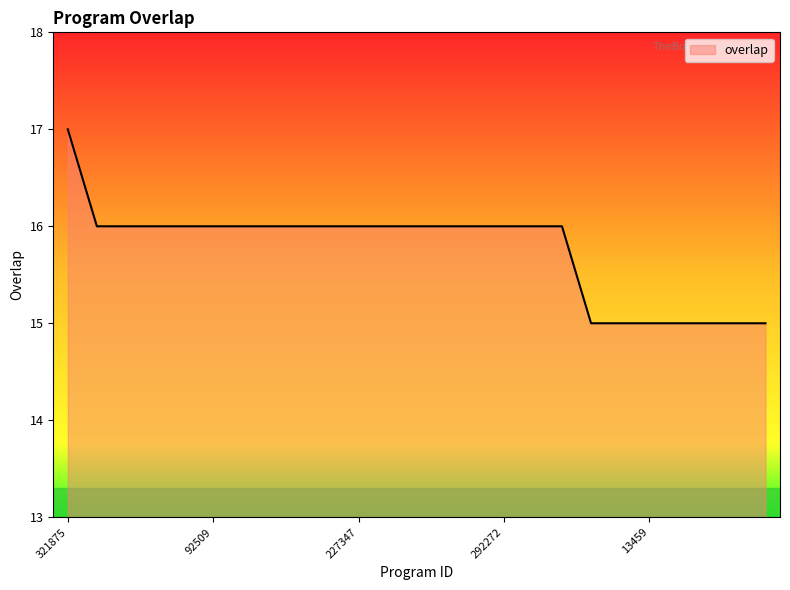

What is the minimum value shown in the chart?

15